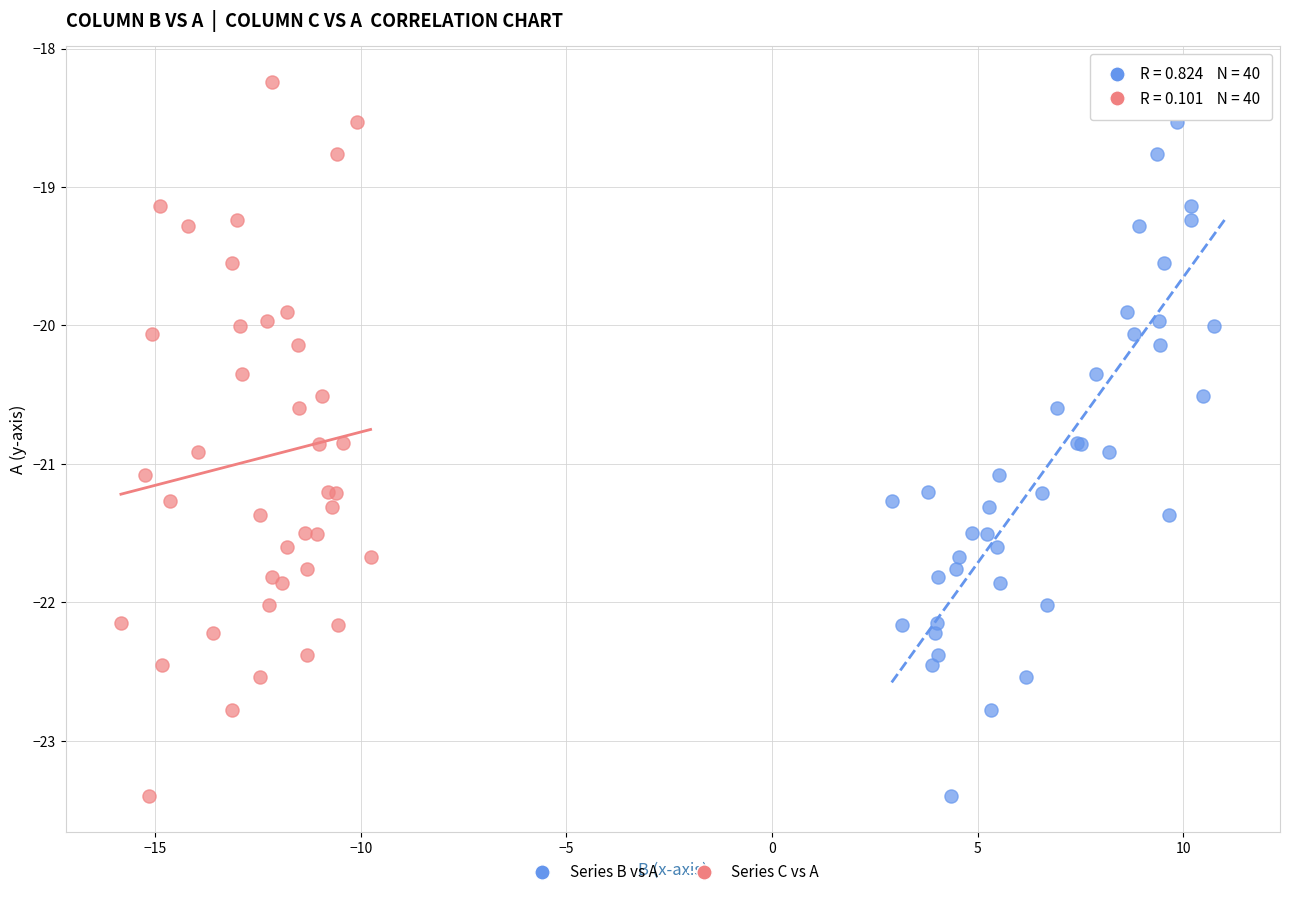

What are all the series names shown in the legend?

Series B vs A, Series C vs A